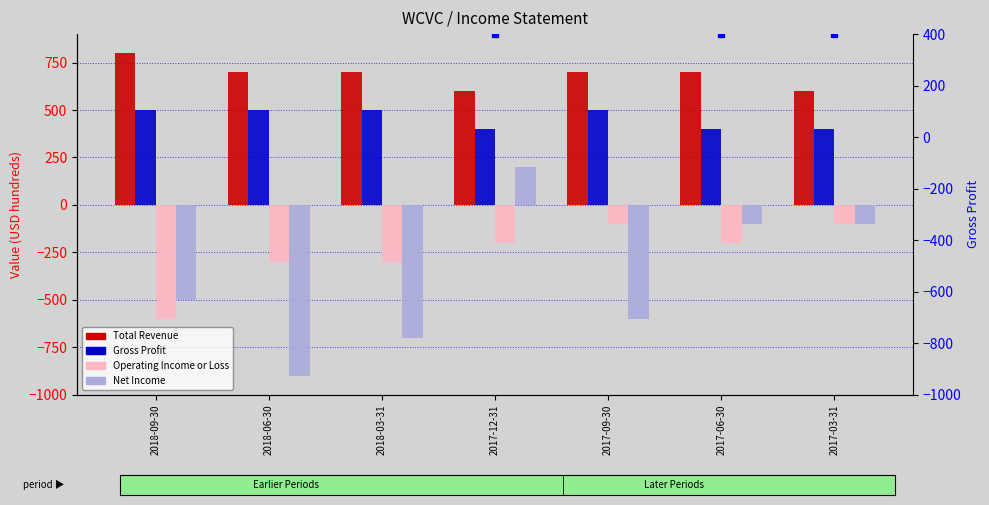

What value does the Operating Income or Loss series have at 2017-12-31, to the nearest 50?

-200